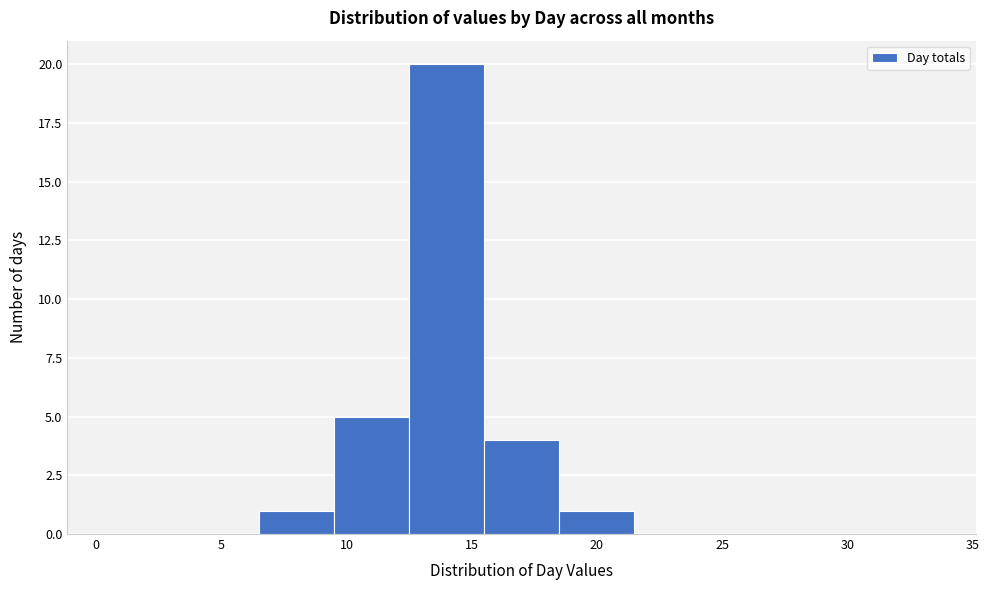

Reading left to right, list every bar in this chart as the range it spans on the x-axis followed by its height. The values are not printed on the chart, so give them approximately, as read against the axis.

0.5 to 3.5: 0
3.5 to 6.5: 0
6.5 to 9.5: 1
9.5 to 12.5: 5
12.5 to 15.5: 20
15.5 to 18.5: 4
18.5 to 21.5: 1
21.5 to 24.5: 0
24.5 to 27.5: 0
27.5 to 30.5: 0
30.5 to 33.5: 0